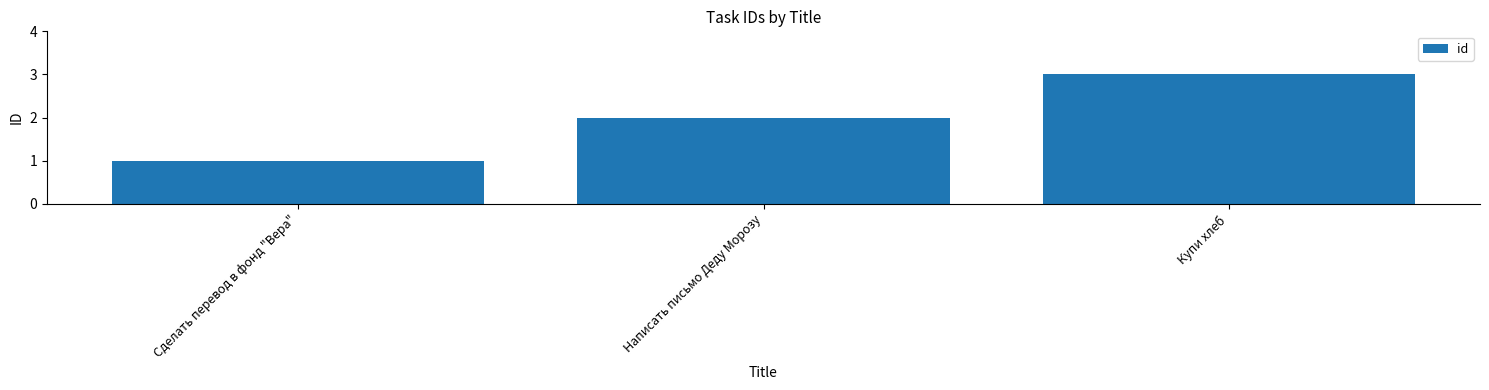

What is the label of the 2nd bar from the right?

Написать письмо Деду Морозу